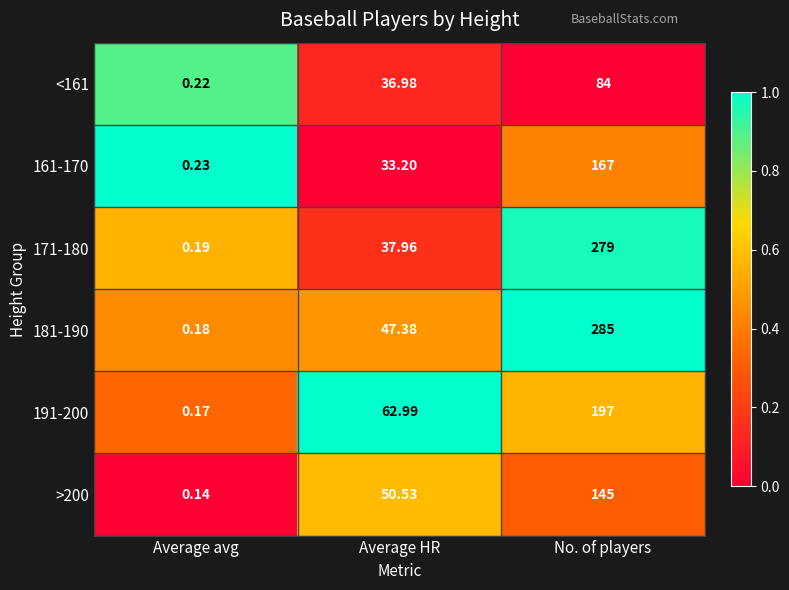

Where does the 171-180 series first go above 37?

Average HR